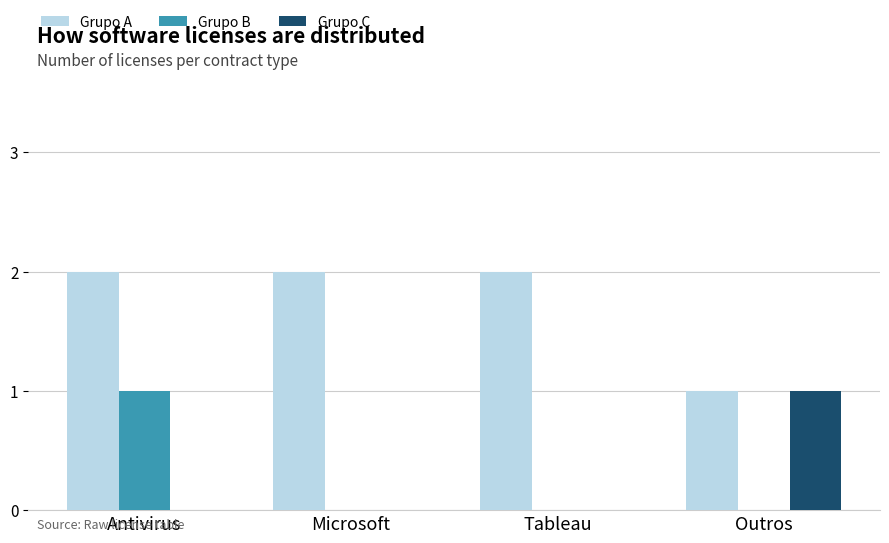

How many Grupo A values are between 2 and 3?

3